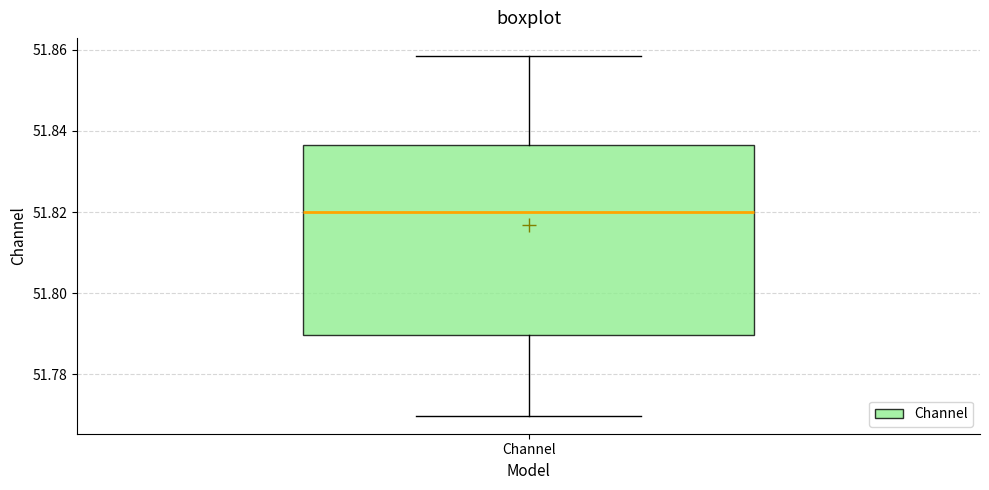

Read this box plot against the y-axis: the position of the median line, the range covered by the box, and the ends of both whiskers. The values are not printed on the chart, so give them approximately, as read against the axis.

median 51.820, box 51.790 to 51.836, whiskers 51.770 to 51.858